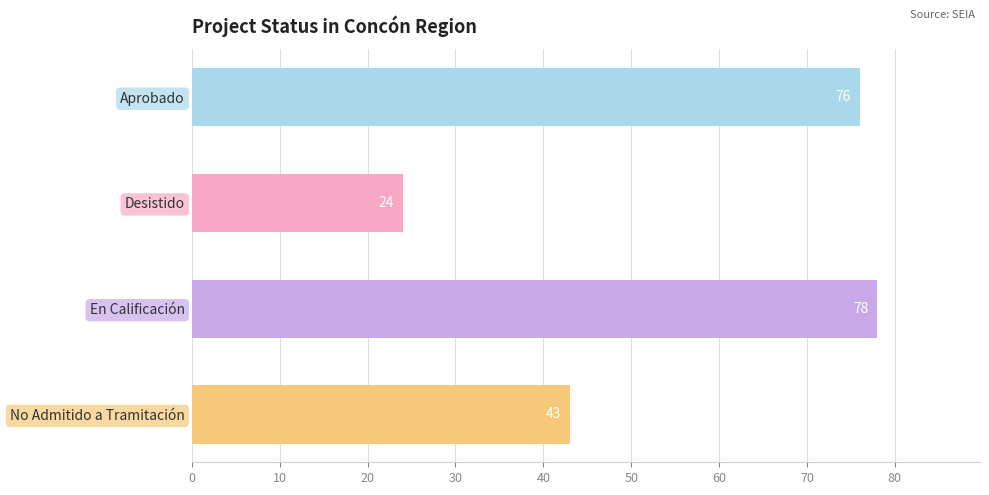

What is the greatest value displayed?

78